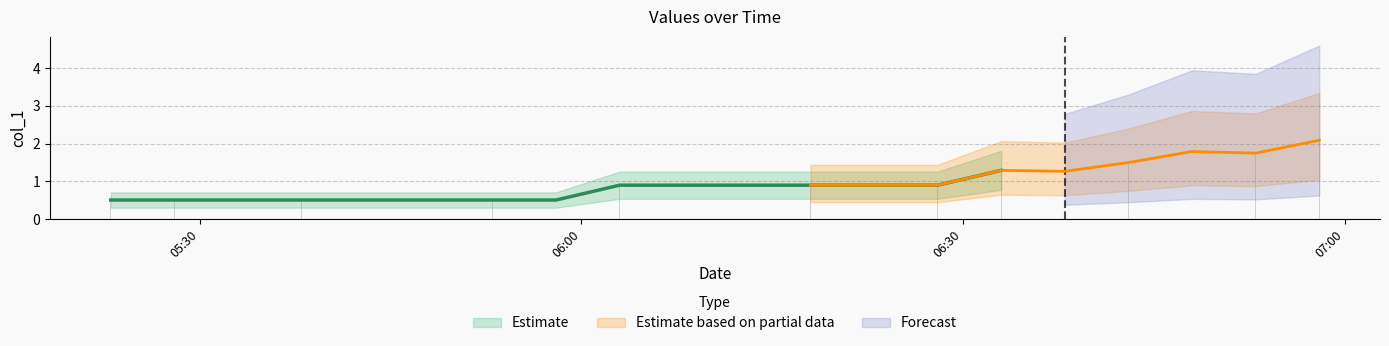

What is the difference between the second highest and minimum values?

1.3